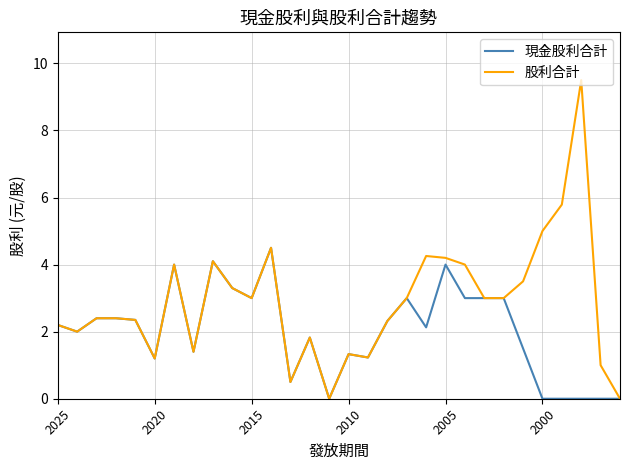

Which series has the largest range (max minus min)?

股利合計